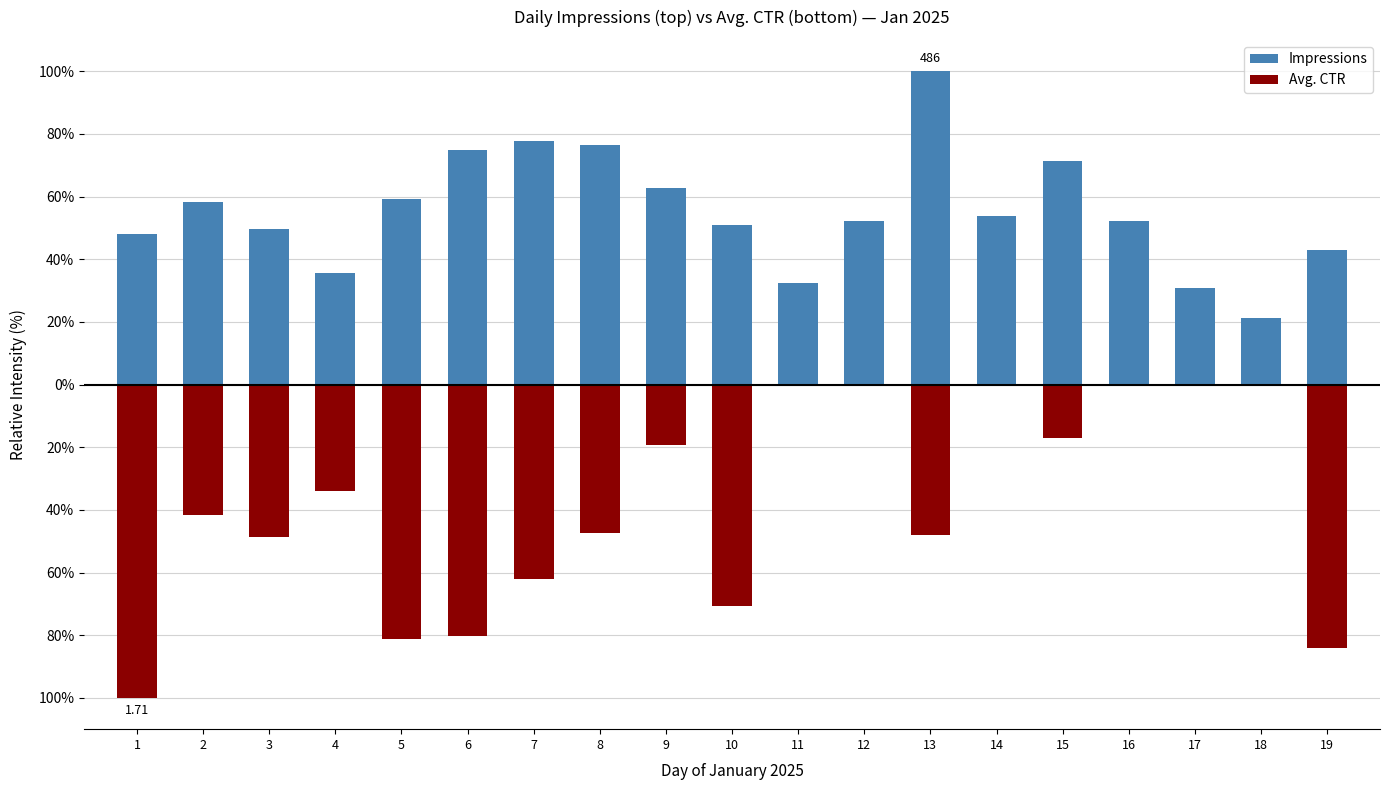

Which category has the highest value in the Impressions series?

13